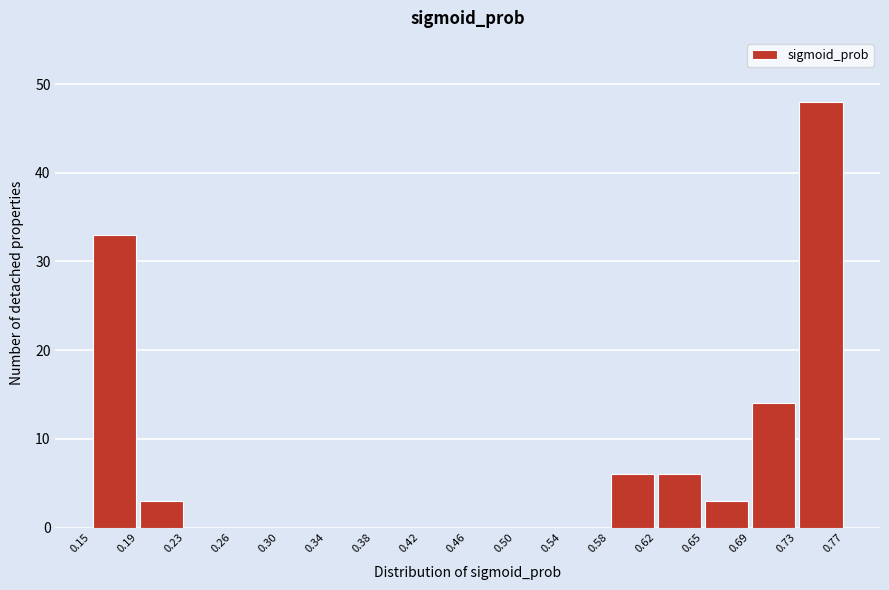

Which range on the x-axis has the tallest bar?

0.73 to 0.77